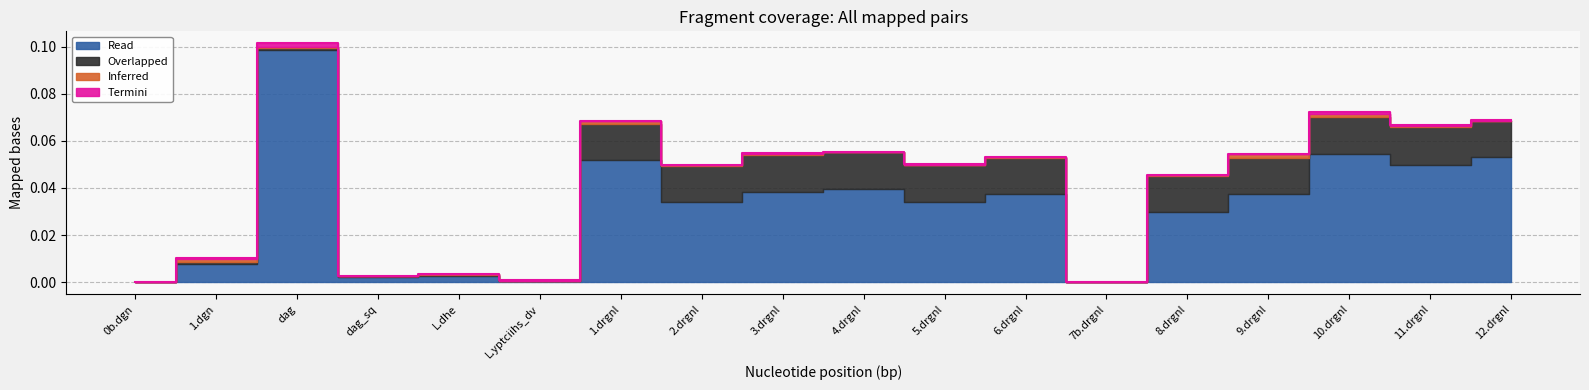

Between L.dhe and L.yptciihs_dv, which is larger?

L.dhe